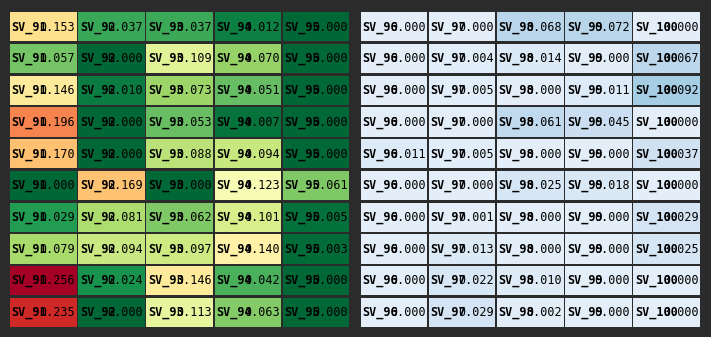

Reading left to right, list all the values displayed in this chart.

signal segment 1: 0.2	0.0	0.0	0.0	0.0	0.0	0.0	0.1	0.1	0.0
signal segment 2: 0.1	0.0	0.1	0.1	0.0	0.0	0.0	0.0	0.0	0.1
signal segment 3: 0.1	0.0	0.1	0.1	0.0	0.0	0.0	0.0	0.0	0.1
signal segment 4: 0.2	0.0	0.1	0.0	0.0	0.0	0.0	0.1	0.0	0.0
signal segment 5: 0.2	0.0	0.1	0.1	0.0	0.0	0.0	0.0	0.0	0.0
signal segment 6: 0.0	0.2	0.0	0.1	0.1	0.0	0.0	0.0	0.0	0.0
signal segment 7: 0.0	0.1	0.1	0.1	0.0	0.0	0.0	0.0	0.0	0.0
signal segment 8: 0.1	0.1	0.1	0.1	0.0	0.0	0.0	0.0	0.0	0.0
signal segment 9: 0.3	0.0	0.1	0.0	0.0	0.0	0.0	0.0	0.0	0.0
signal segment 10: 0.2	0.0	0.1	0.1	0.0	0.0	0.0	0.0	0.0	0.0